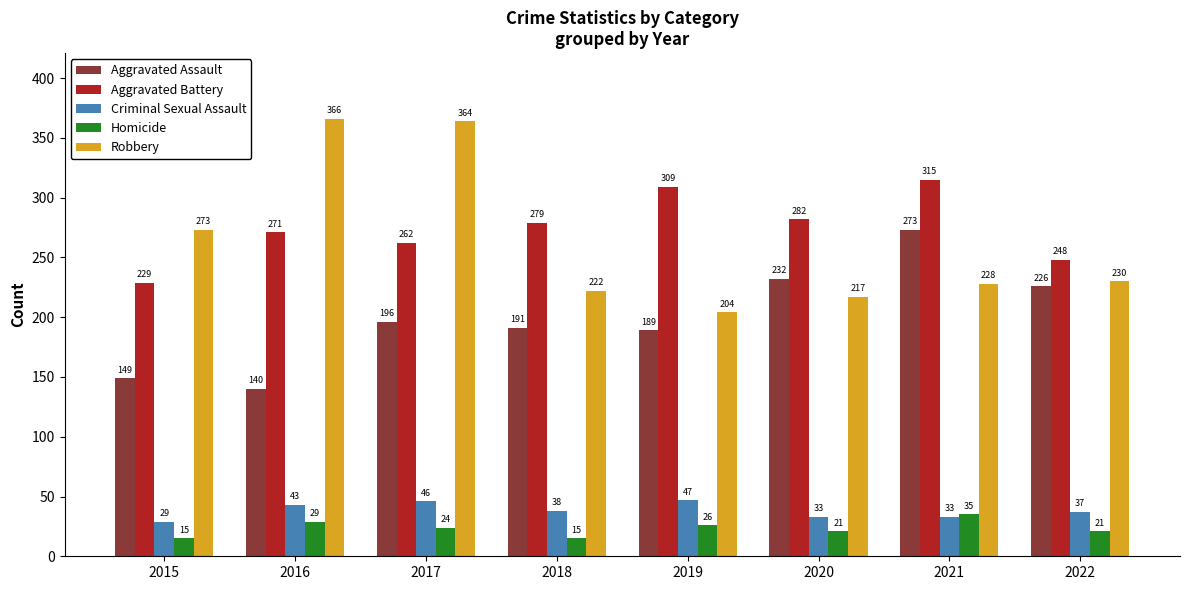

What is the minimum value for Robbery?

204